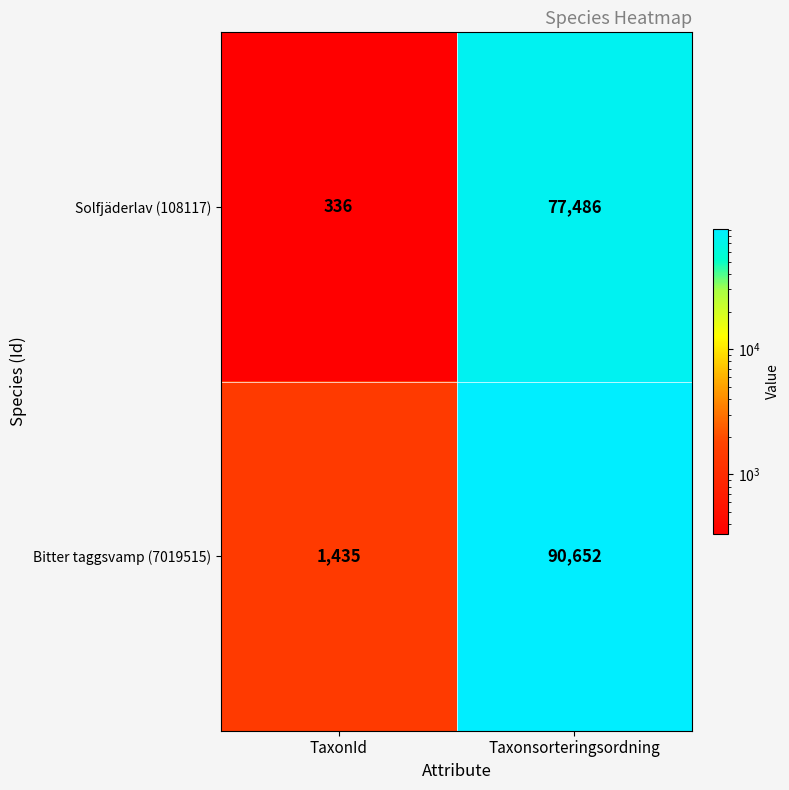

Which series changed the most between TaxonId and Taxonsorteringsordning?

Bitter taggsvamp (7019515)